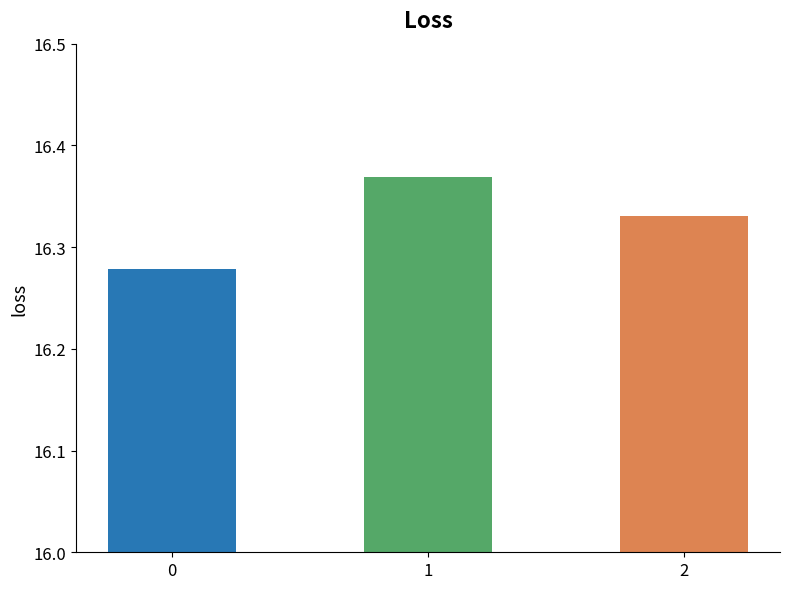

The value at 2 is 4.8. True or false?

False